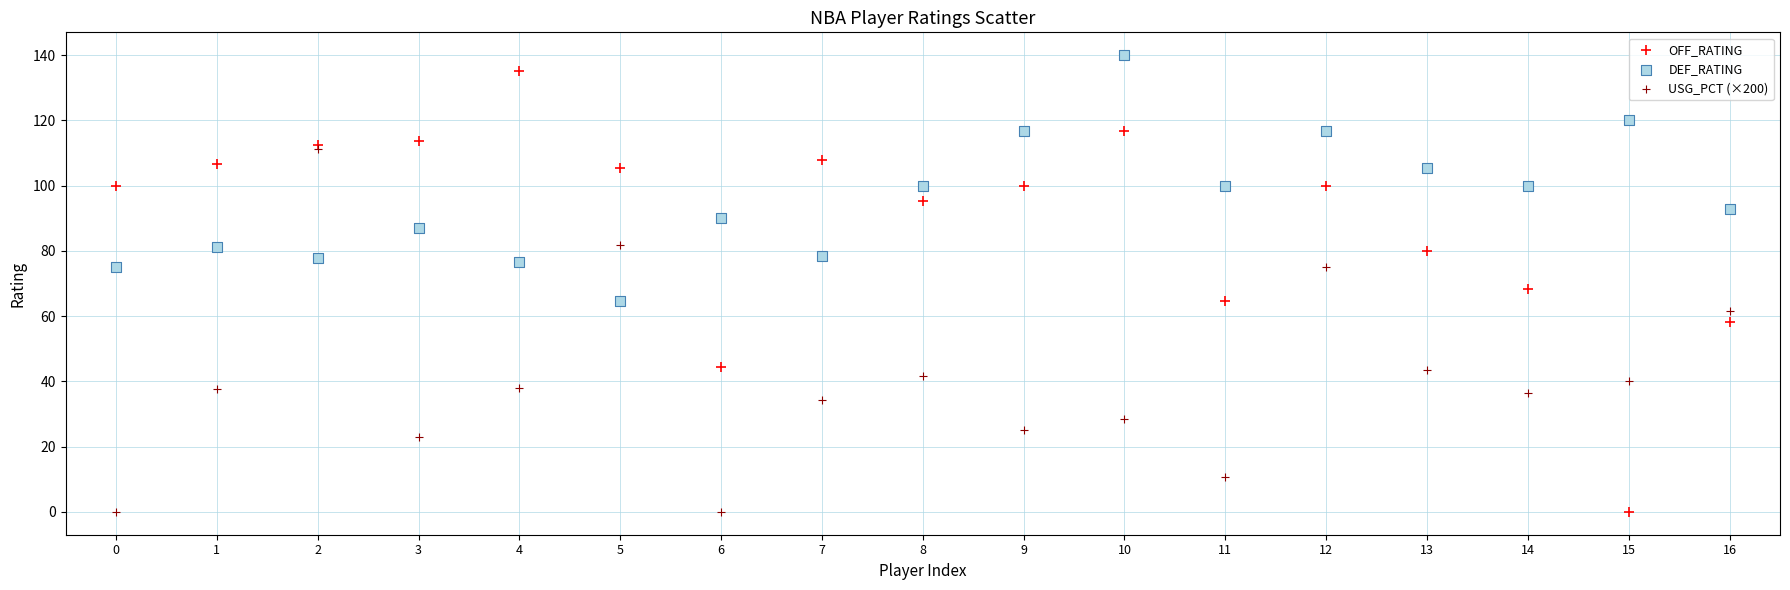

What are all the series names shown in the legend?

OFF_RATING, DEF_RATING, USG_PCT (×200)